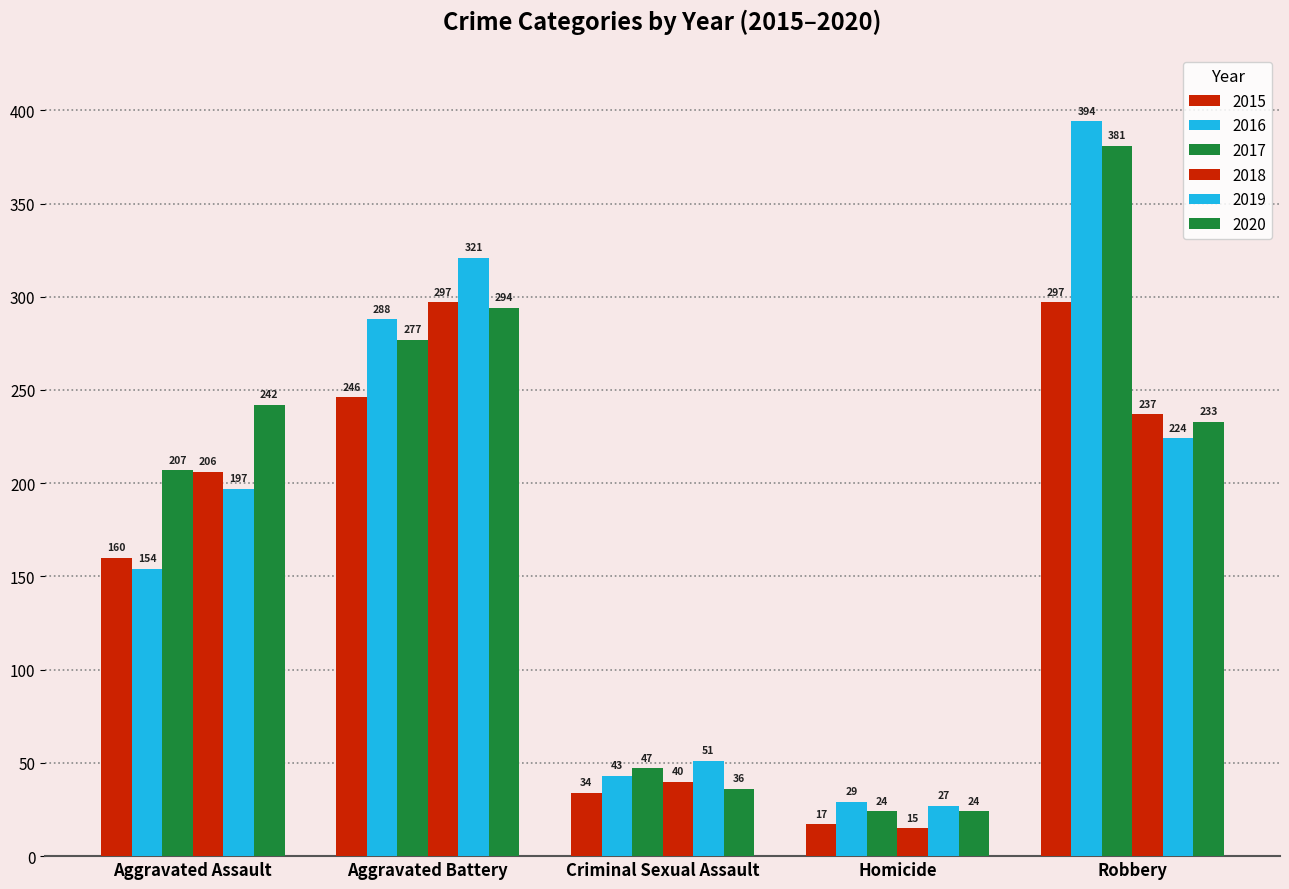

Which label corresponds to the smallest value in the chart?

Homicide